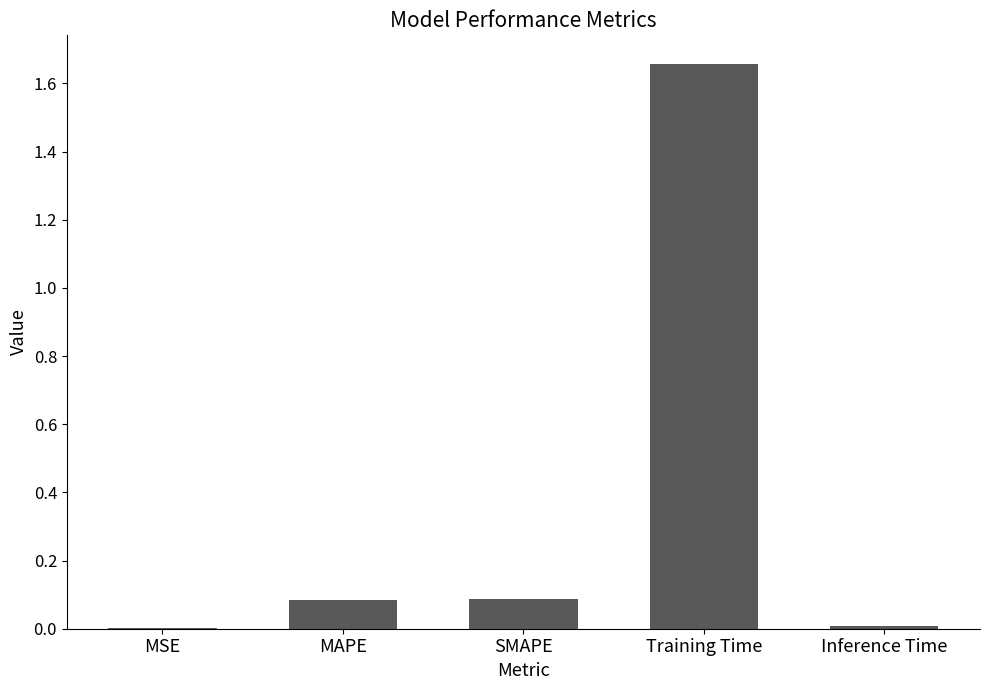

Which label corresponds to the largest value in the chart?

Training Time